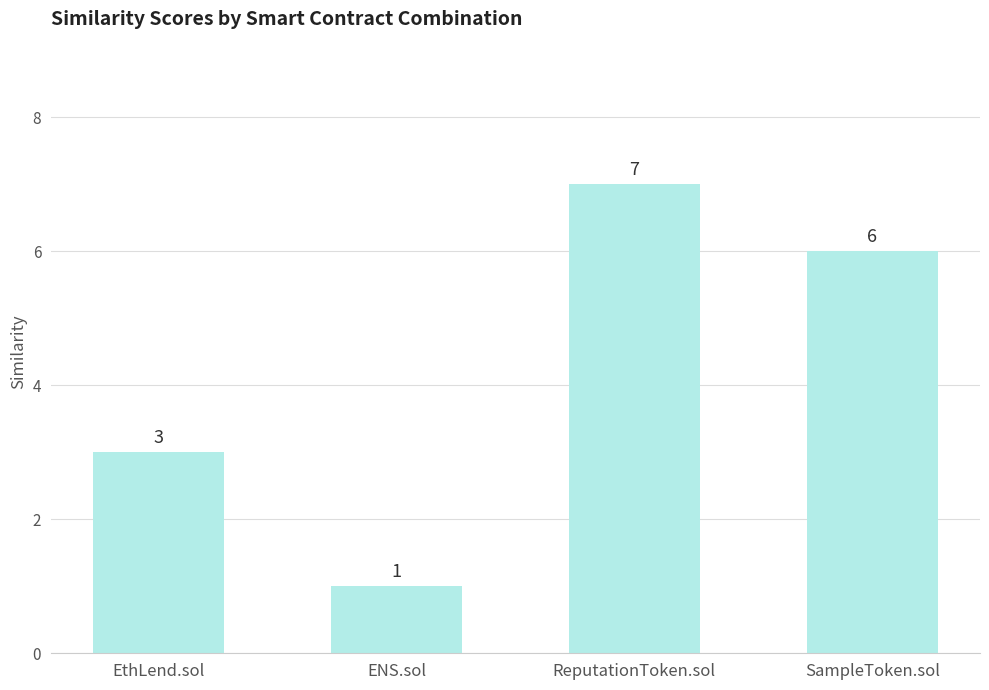

The value at ReputationToken.sol is 12. True or false?

False